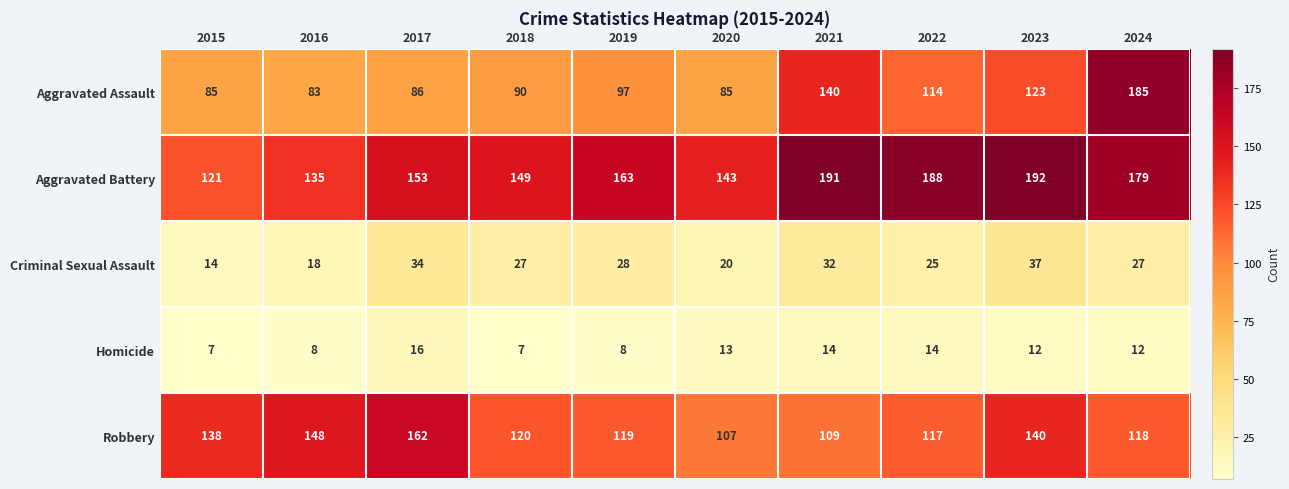

How many data points does each series have?

10